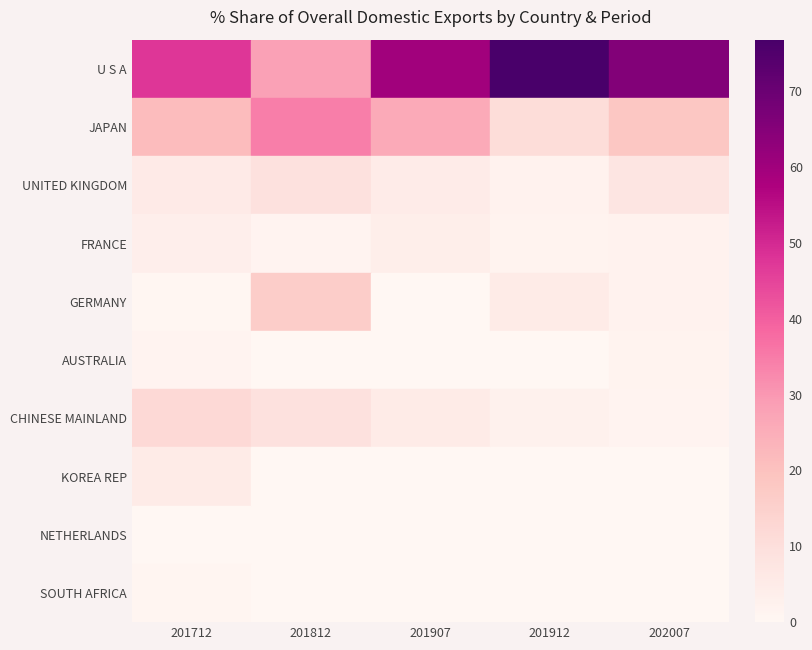

Count the number of data series in this chart.

10